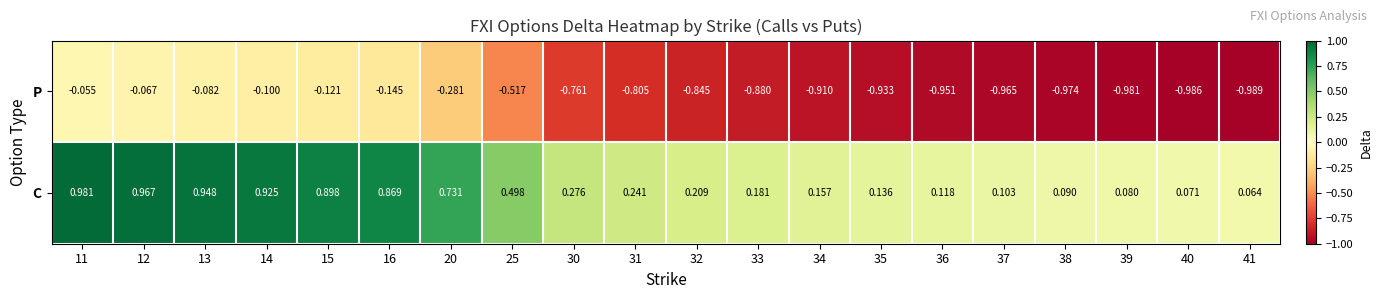

List the series in order of their overall mean, lowest first.

P, C